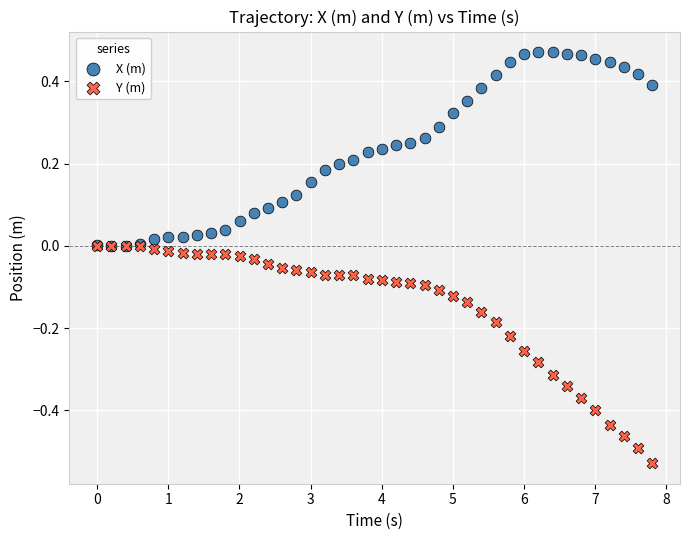

What are all the series names shown in the legend?

X (m), Y (m)